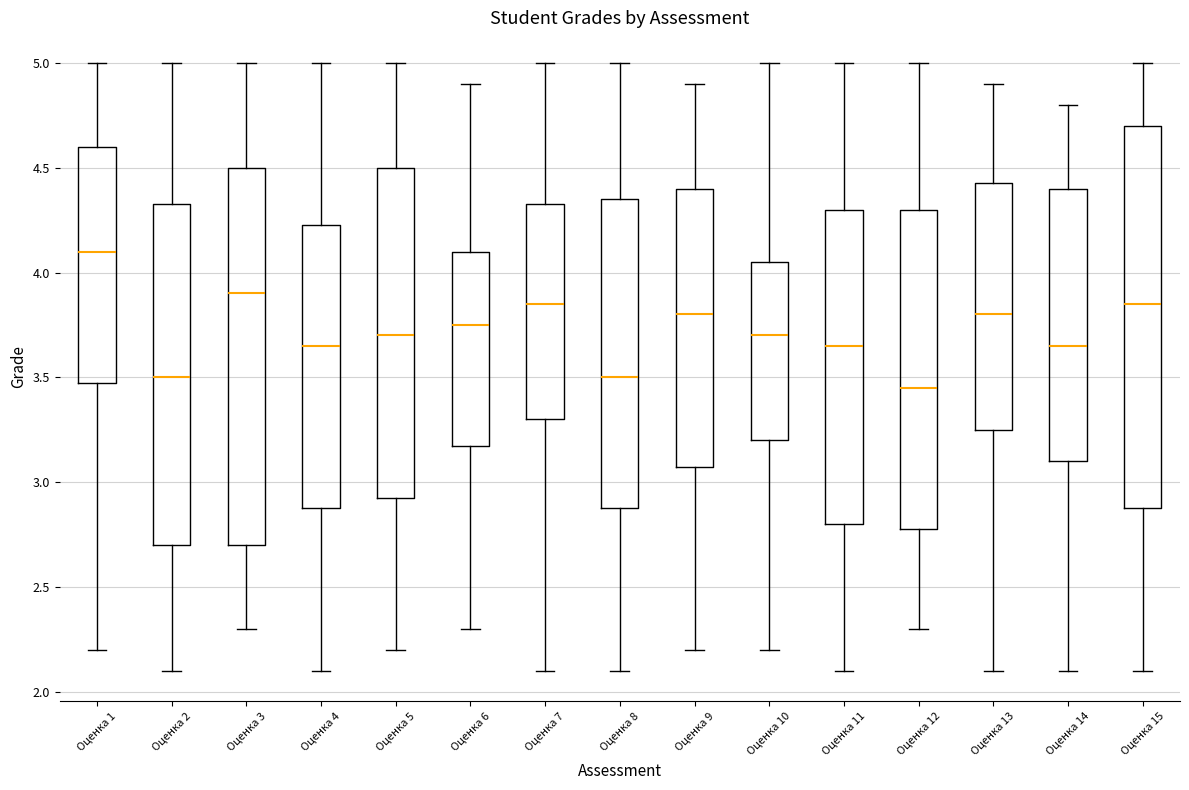

Where is the upper edge of the box for Оценка 3 on the y-axis? The values are not printed on the chart, so give them approximately, as read against the axis.

4.50